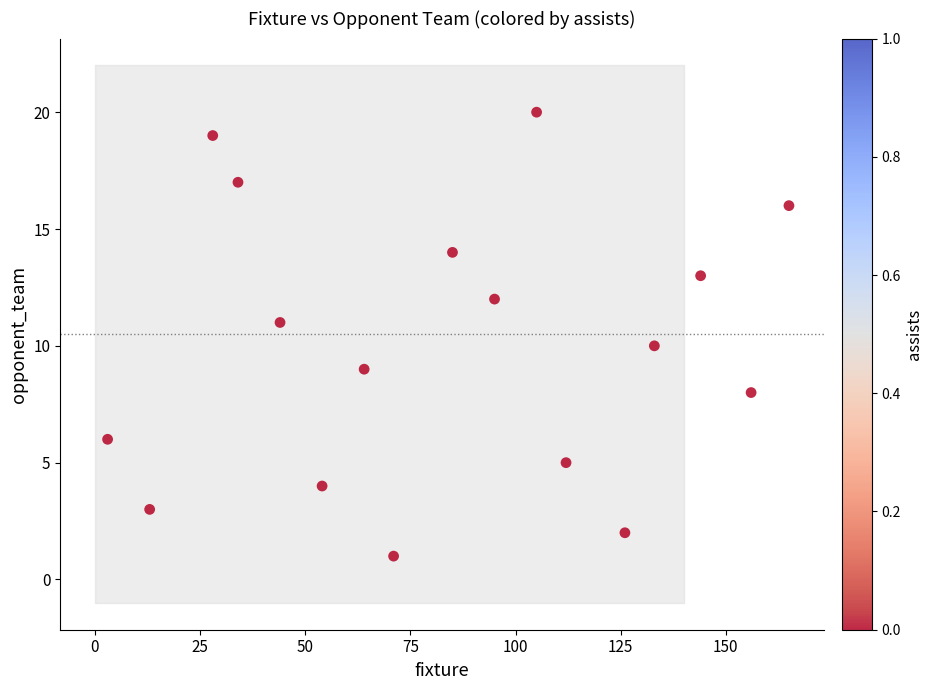

What is the range of X values (max minus min)?

162